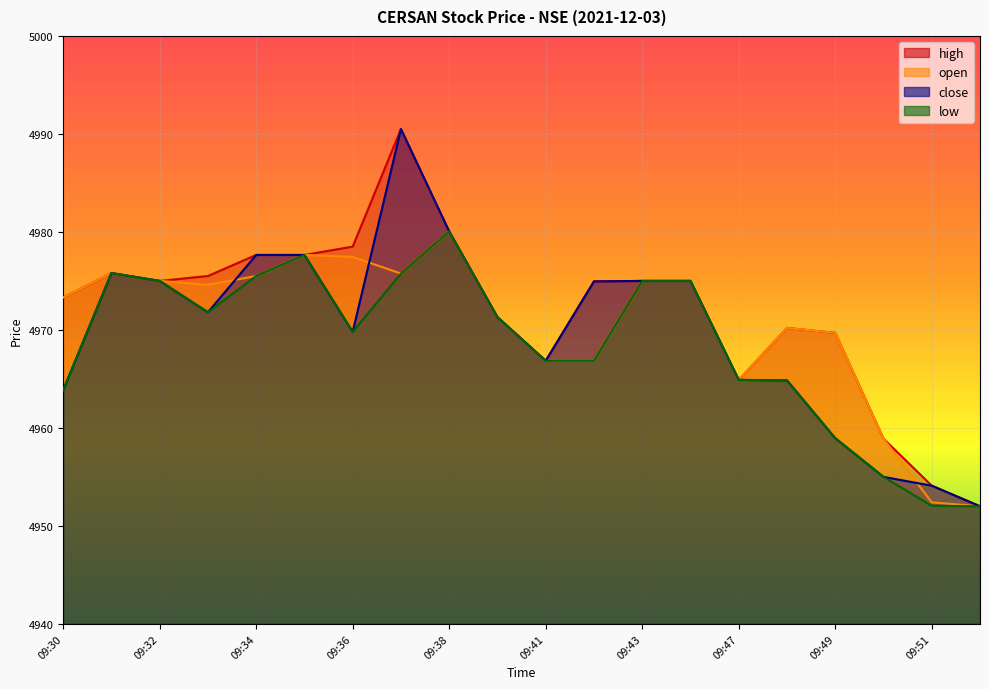

The value of open at 09:32 is 1022.1. True or false?

False